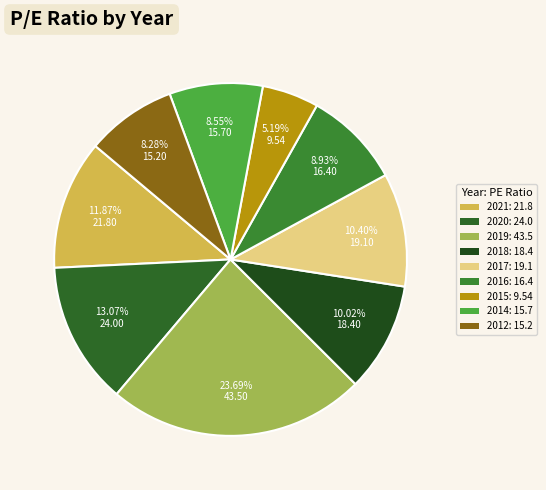

What is the smallest slice in the pie chart?

2015